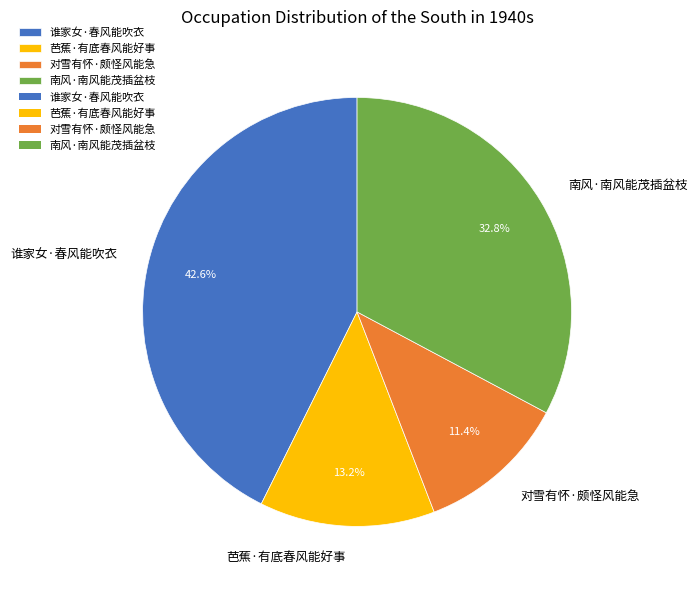

To the nearest percent, what portion does 谁家女·春风能吹衣 represent?

43%